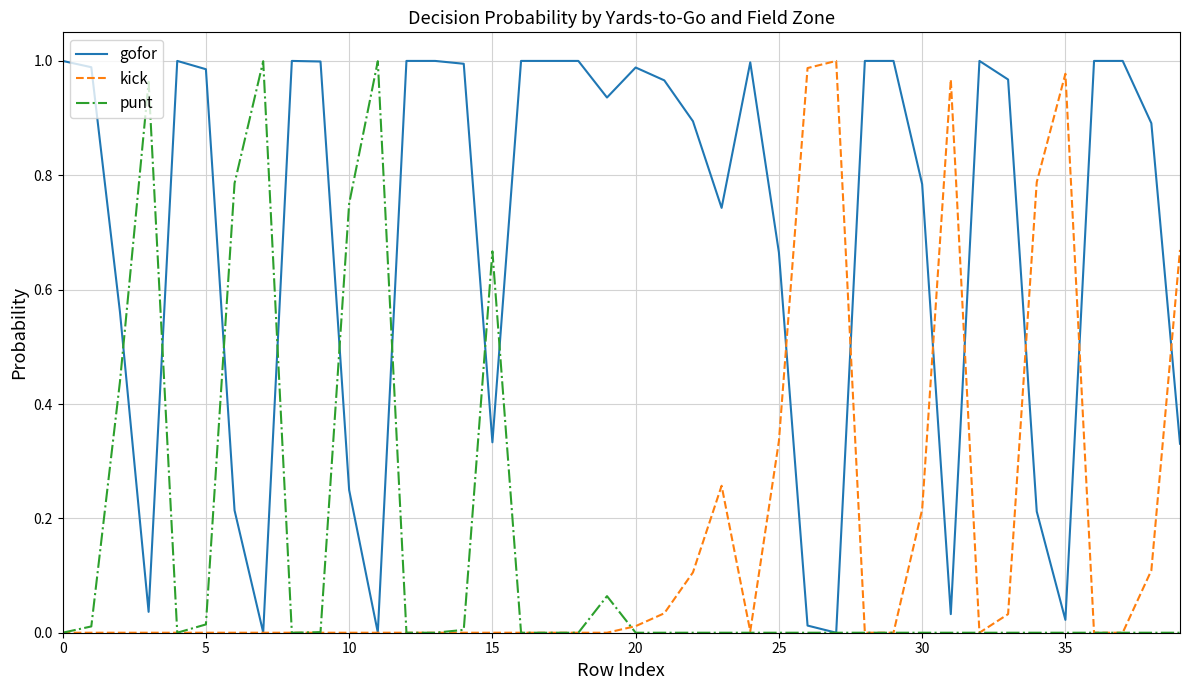

Which series has the largest total across all categories?

gofor